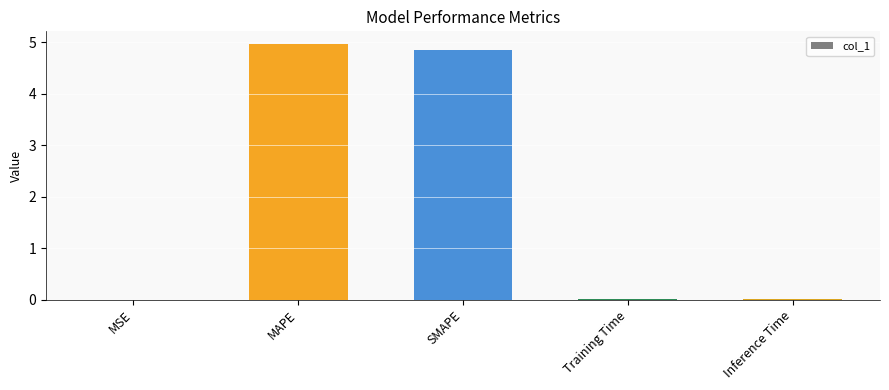

What is the maximum value shown in the chart?

5.0